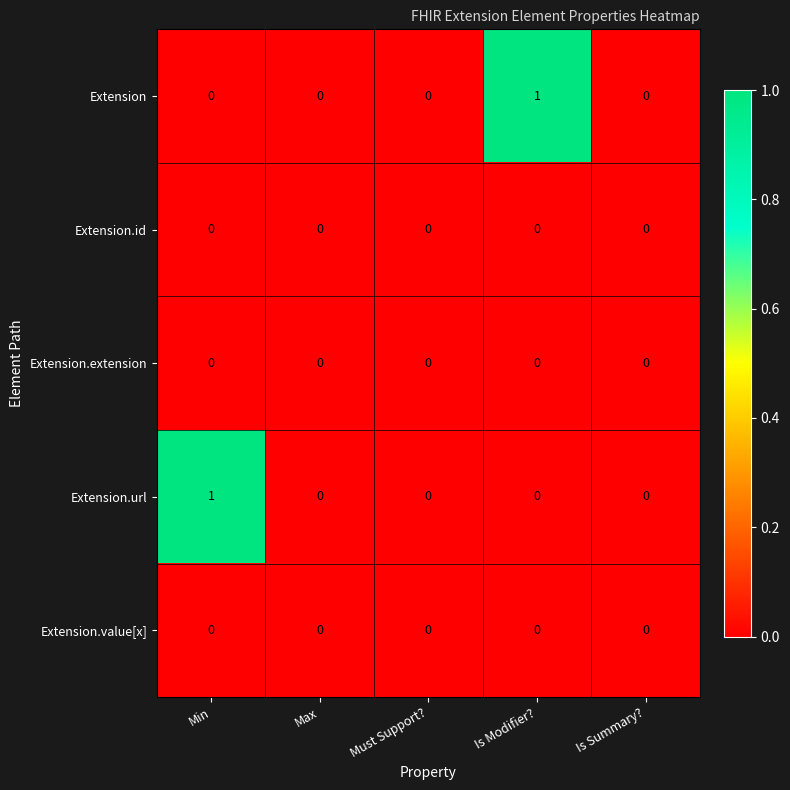

True or false: Extension.id has a value of 0 at Is Summary?.

True